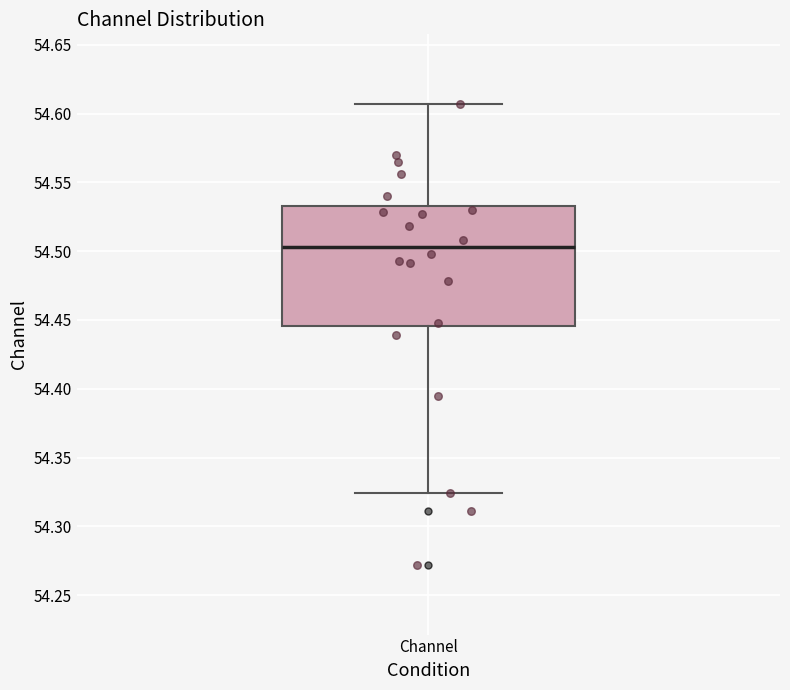

Read this box plot against the y-axis: the position of the median line, the range covered by the box, and the ends of both whiskers. The values are not printed on the chart, so give them approximately, as read against the axis.

median 54.505, box 54.445 to 54.530, whiskers 54.325 to 54.605